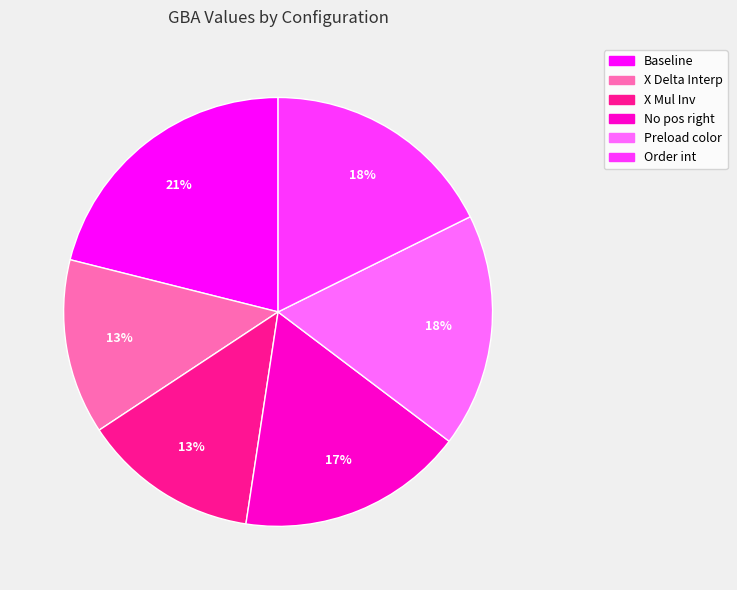

To the nearest percent, what is the average slice percentage?

17%